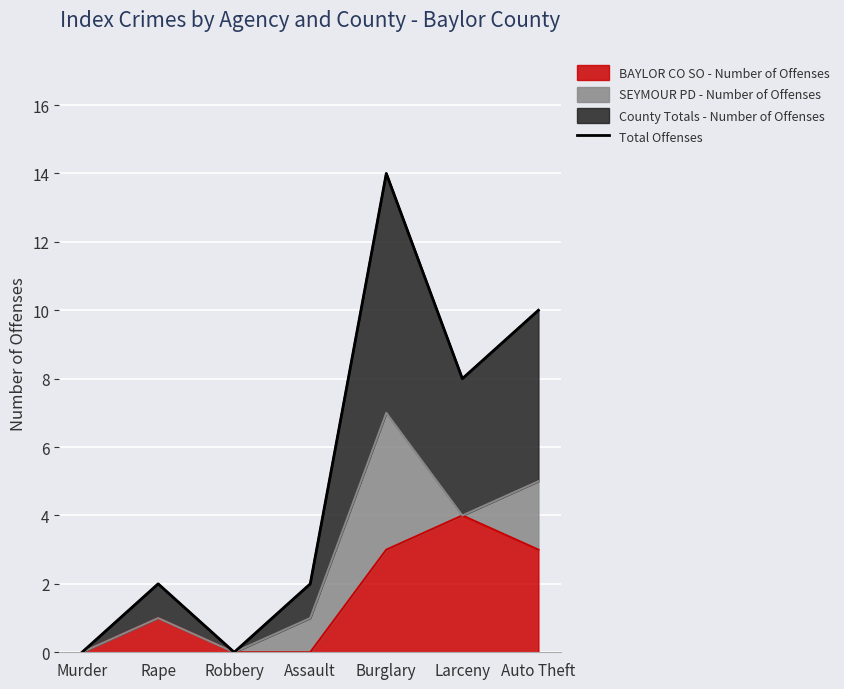

Rank the categories by value from lowest to highest.

Murder, Robbery, Rape, Assault, Larceny, Auto Theft, Burglary